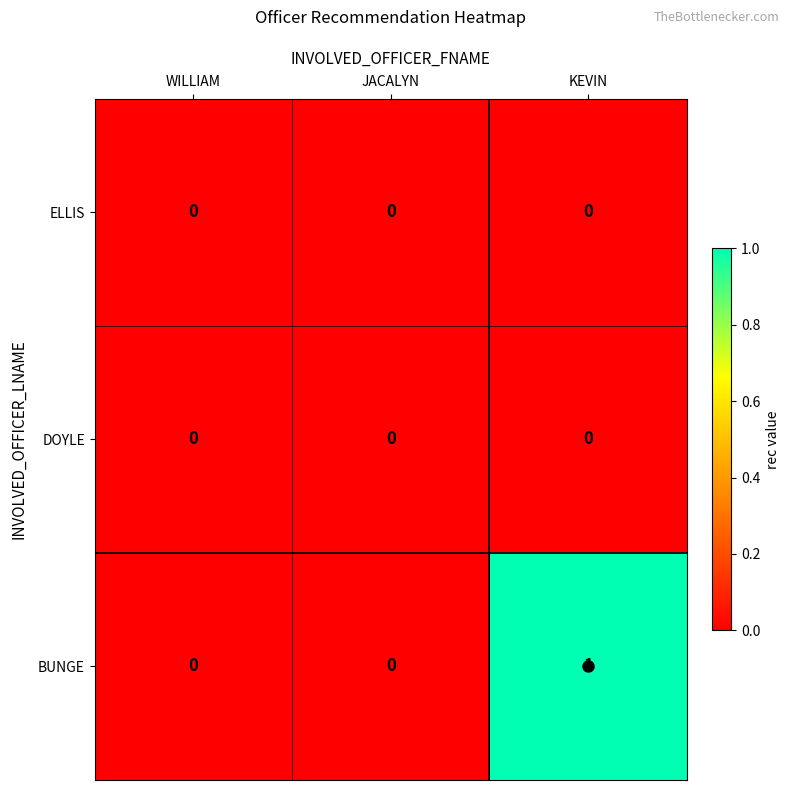

The value of ELLIS at JACALYN is 0. True or false?

True